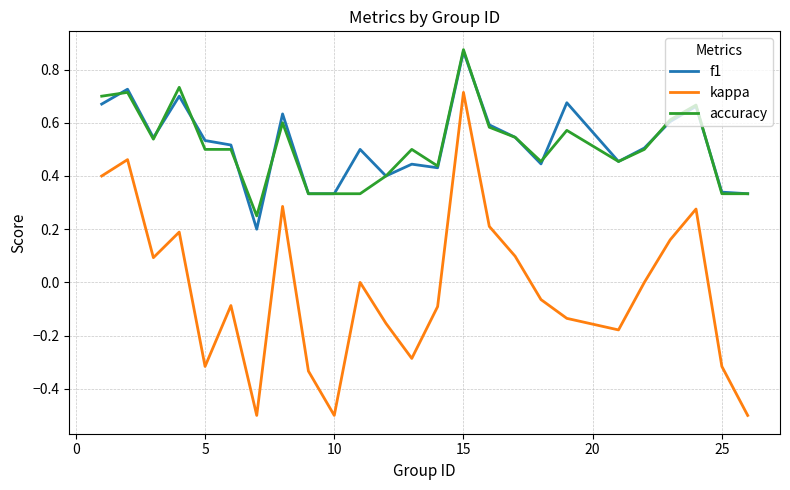

What is the minimum value shown in the chart?

-0.5